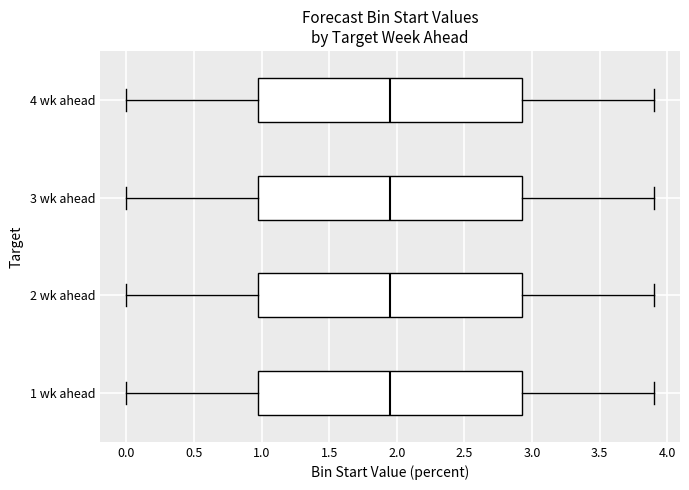

Reading bottom to top, transcribe this box plot: for each box, give where its median line is, the range the box spans, and where its two whiskers end, as read against the x-axis. The values are not printed on the chart, so give them approximately, as read against the axis.

1 wk ahead: median 1.95, box 1.00 to 2.95, whiskers 0.00 to 3.90
2 wk ahead: median 1.95, box 1.00 to 2.95, whiskers 0.00 to 3.90
3 wk ahead: median 1.95, box 1.00 to 2.95, whiskers 0.00 to 3.90
4 wk ahead: median 1.95, box 1.00 to 2.95, whiskers 0.00 to 3.90